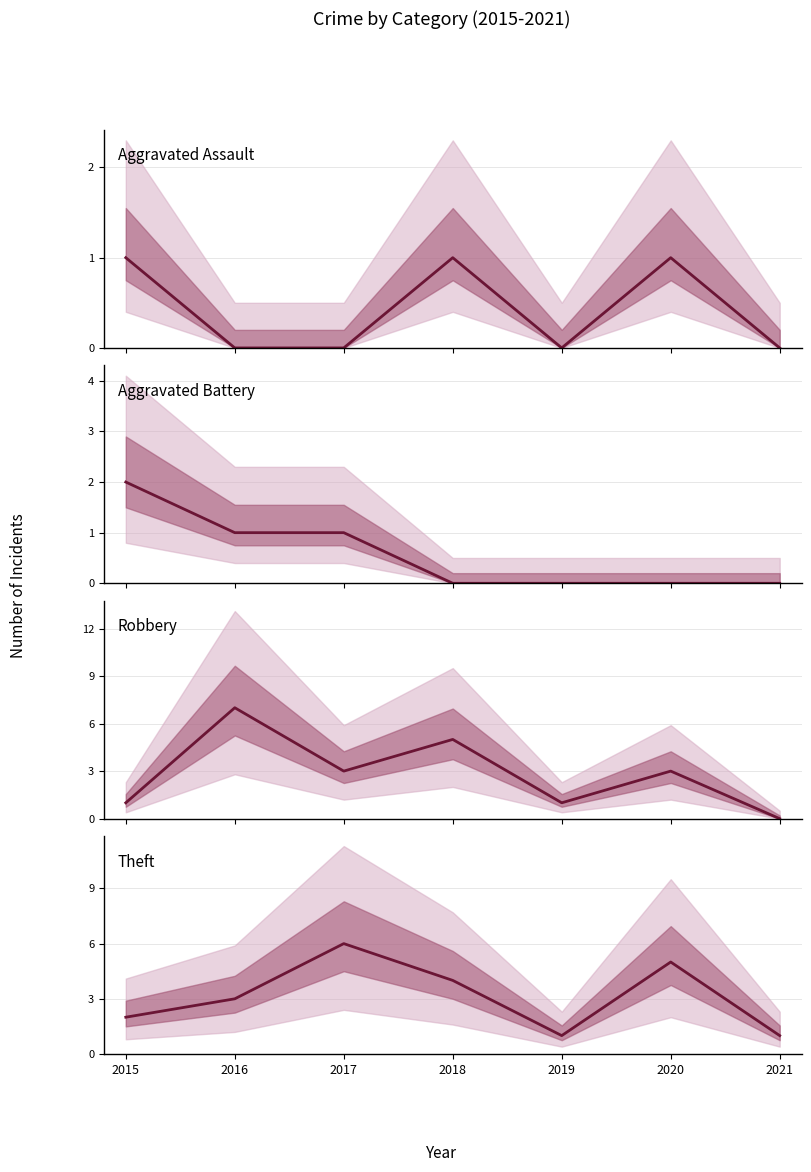

At which category is the sum across all series the highest?

2016